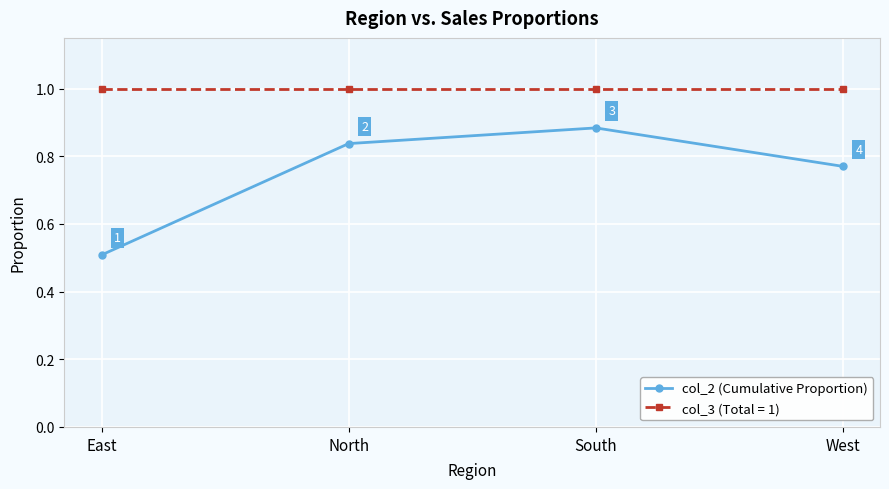

What position from the right is North?

3